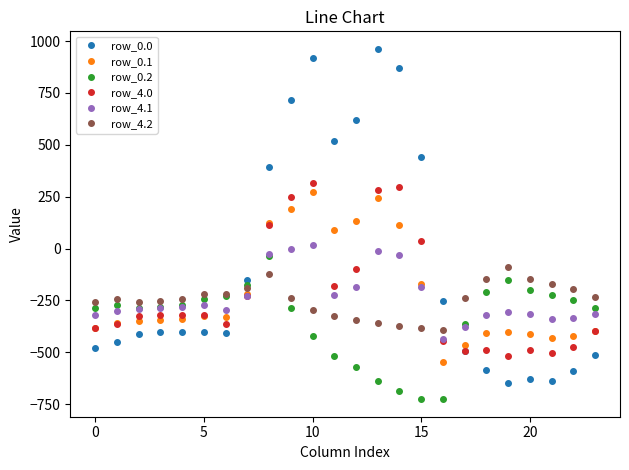

Which series has the largest range (max minus min)?

row_0.0